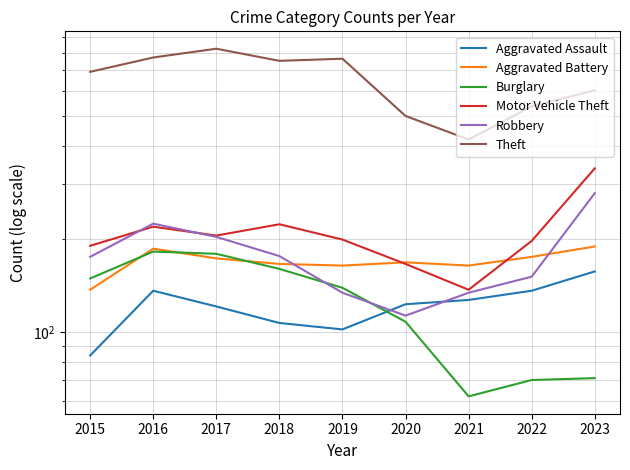

What is the sum of all Burglary values?

1120